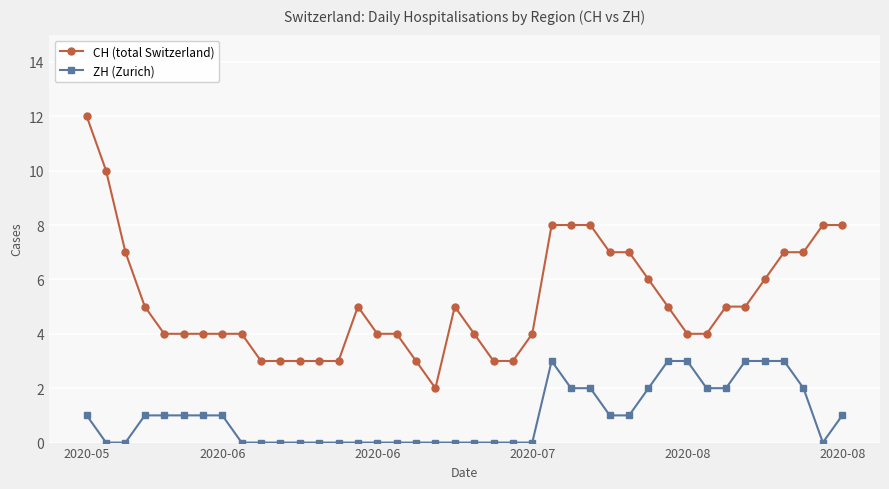

List the series in order of their peak value, lowest first.

ZH (Zurich), CH (total Switzerland)